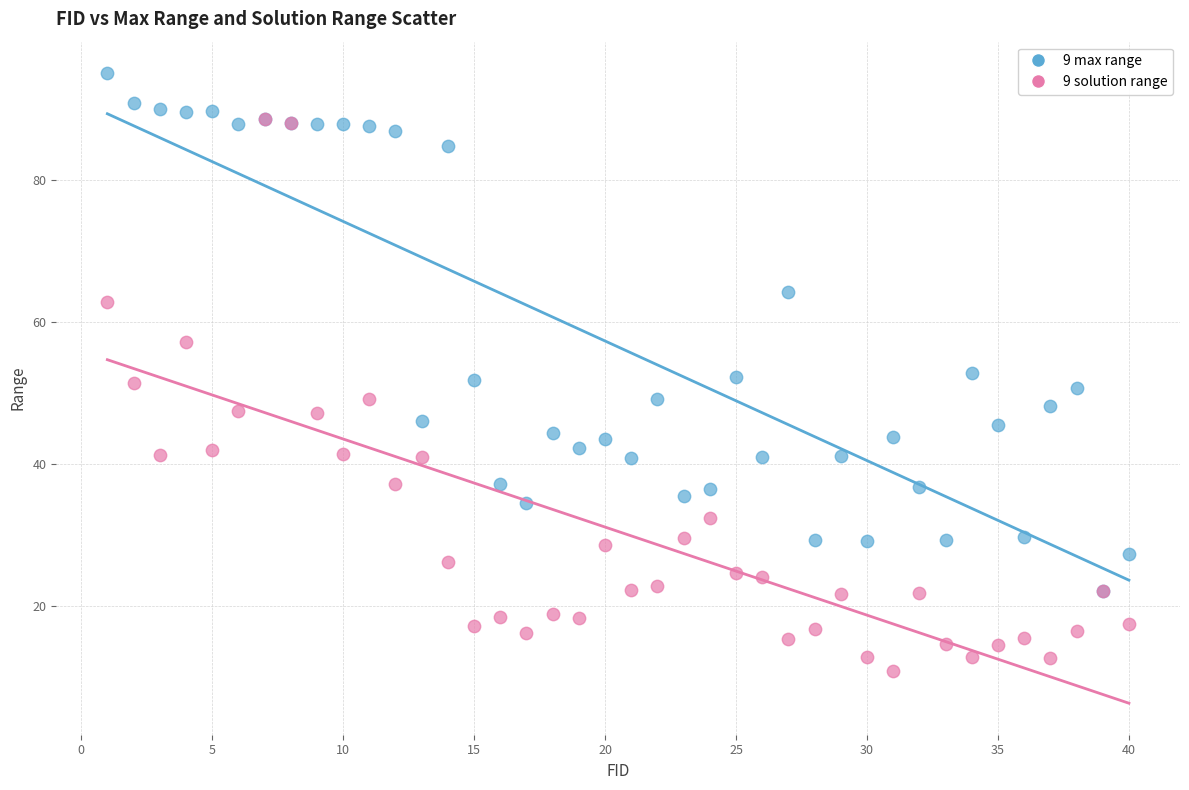

What are all the series names shown in the legend?

9 max range, 9 solution range